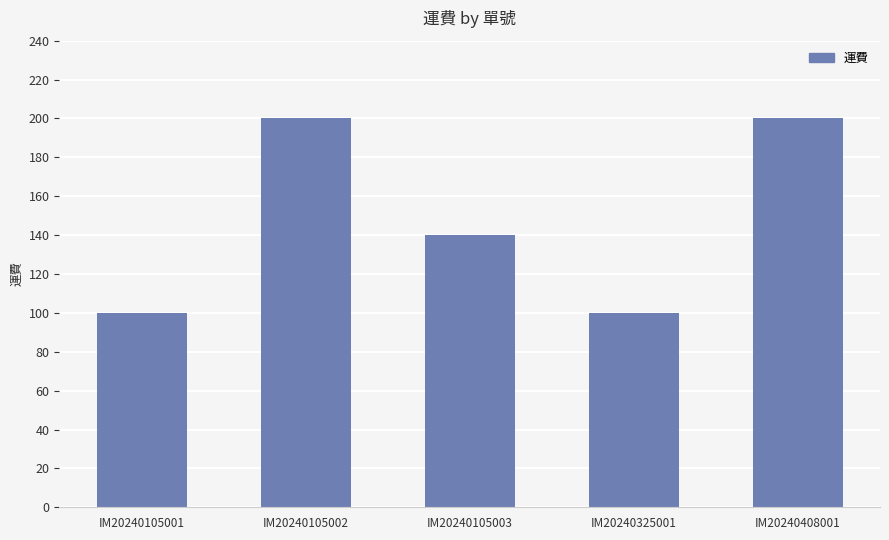

What is the sum of the values at IM20240105001 and IM20240325001?

200